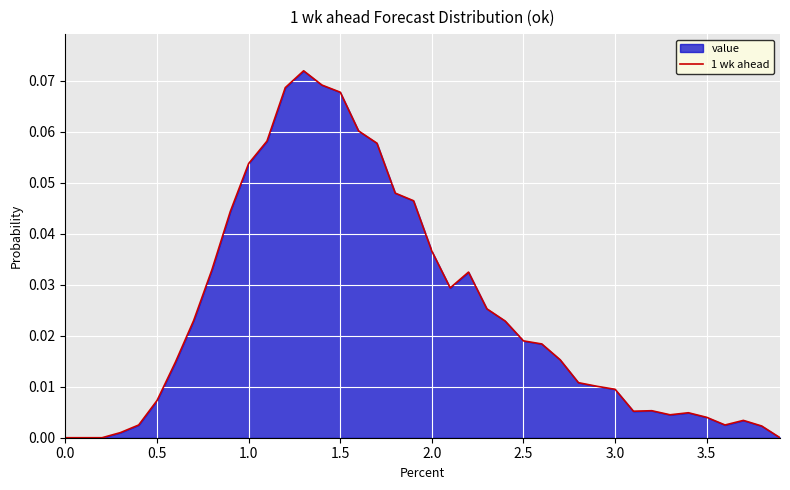

How many lines are shown in the chart?

1